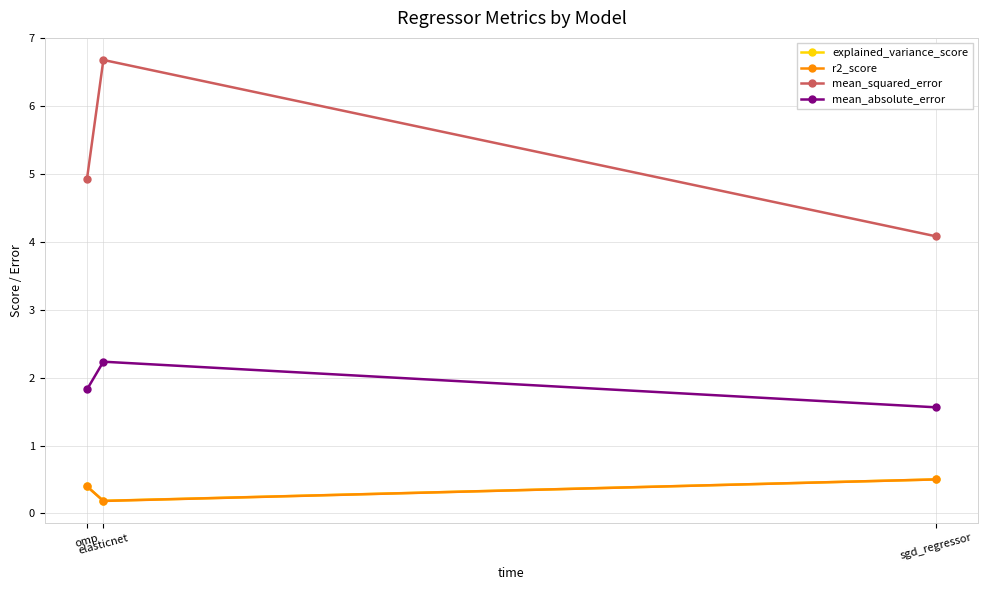

What is the minimum value shown in the chart?

0.2